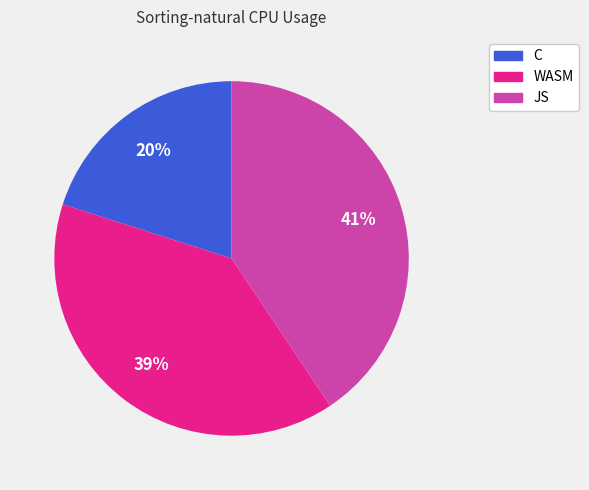

Count the number of slices in the pie.

3